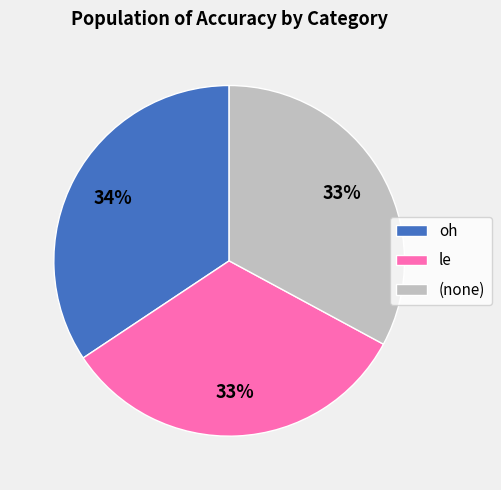

Is the sum of oh and le greater than half?

Yes